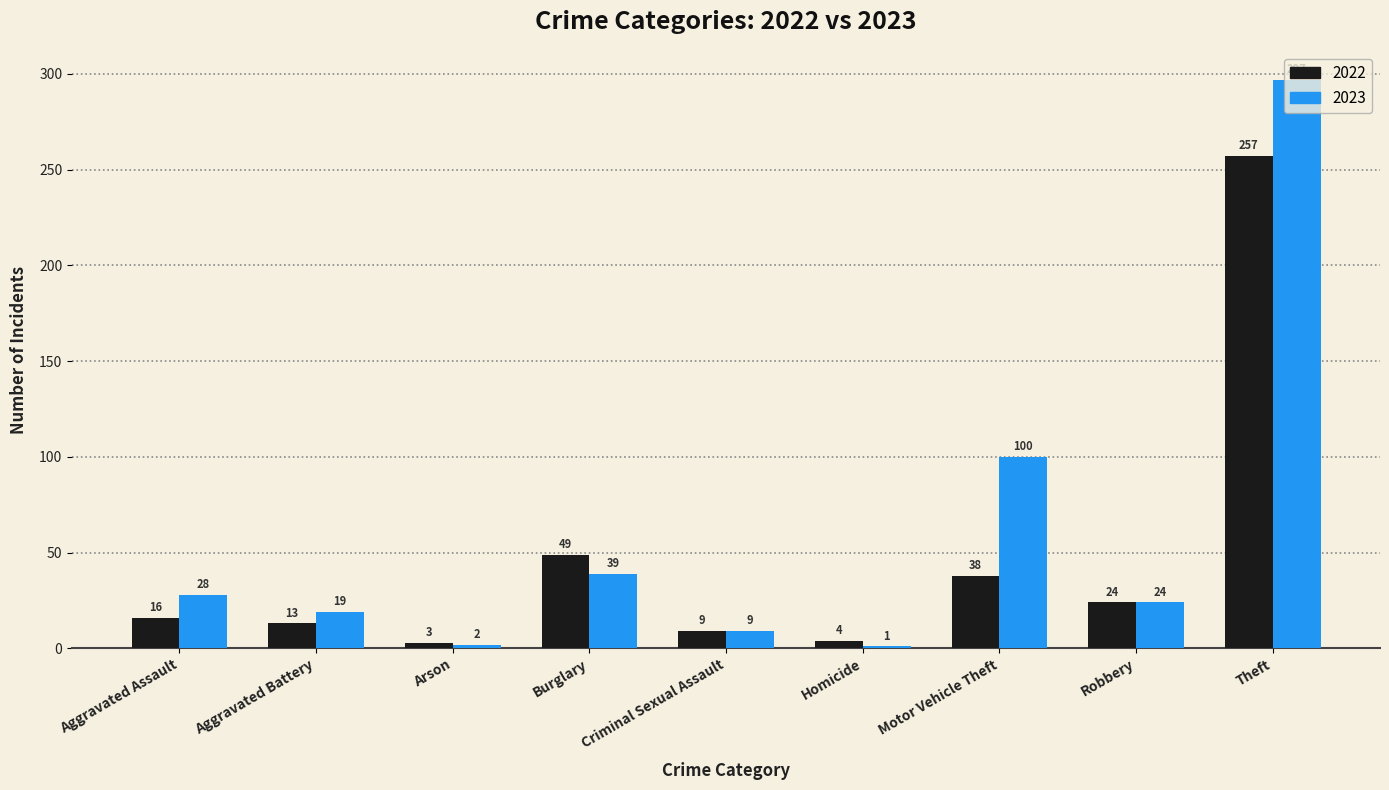

What is the difference between the second highest and minimum values in the 2022 series?

46